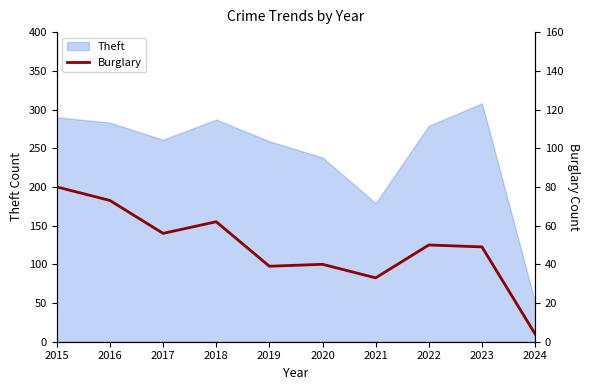

How many values exceed 50?

4